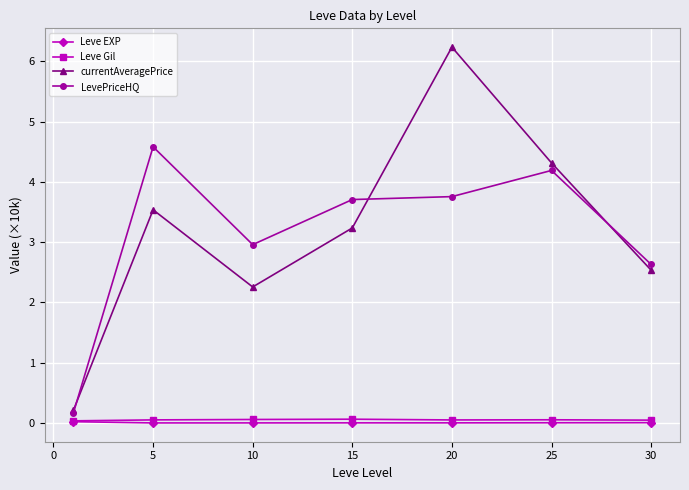

At how many categories does at least one series exceed 4?

3